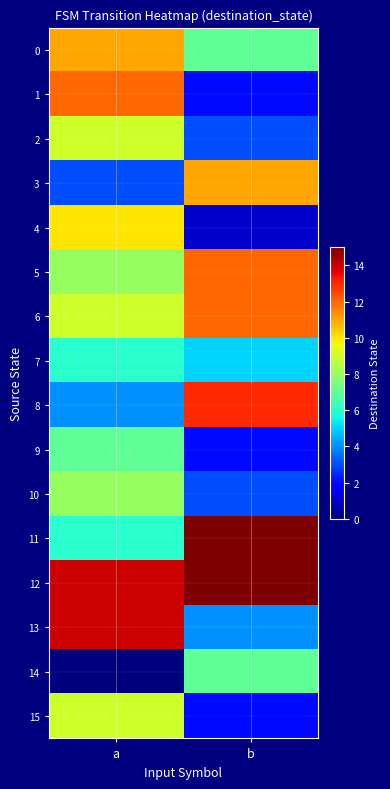

Which series has the largest range (max minus min)?

1